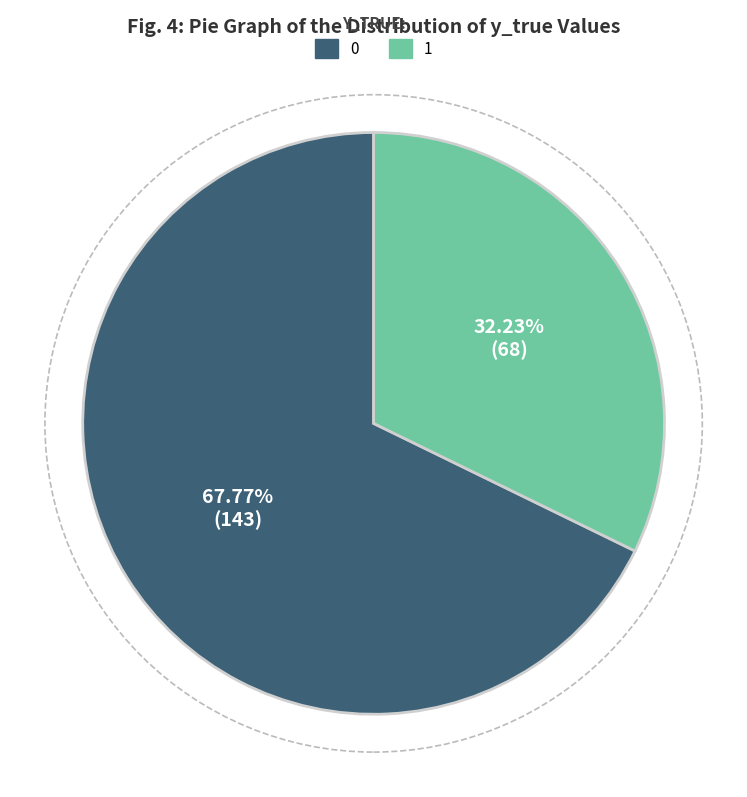

To the nearest percent, what is the average slice percentage?

50%